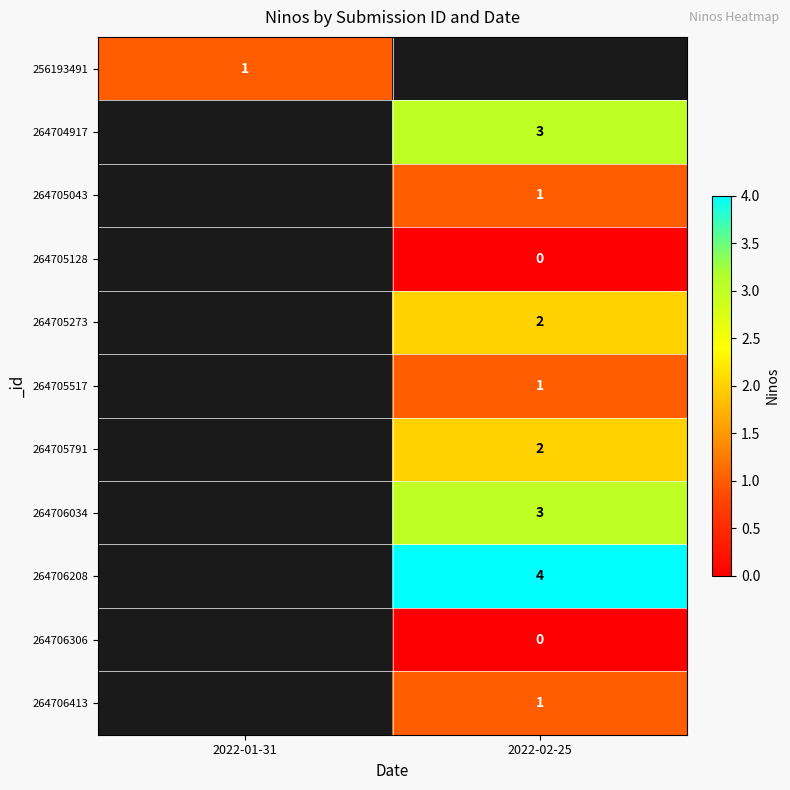

Is it true that 264705791 equals 2 at 2022-02-25?

True